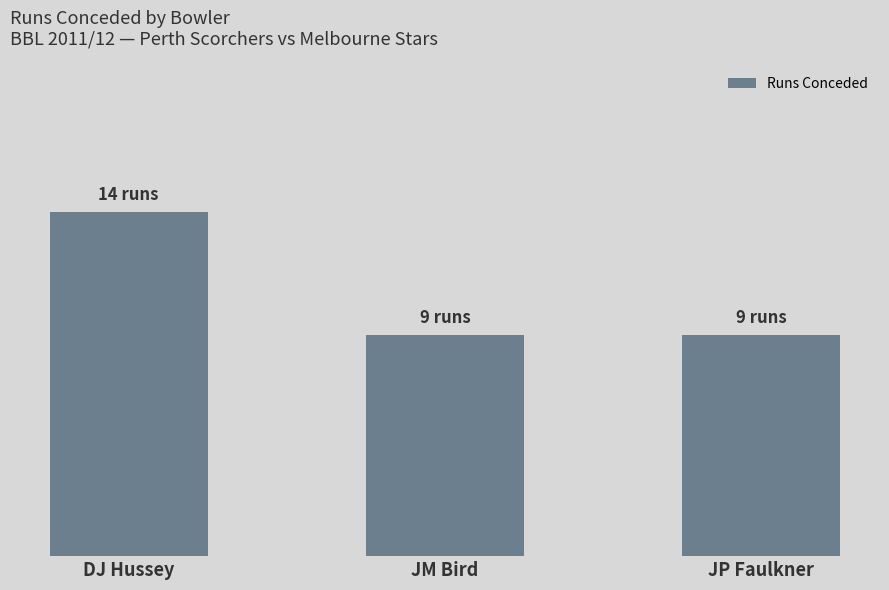

What is the sum of all values?

32